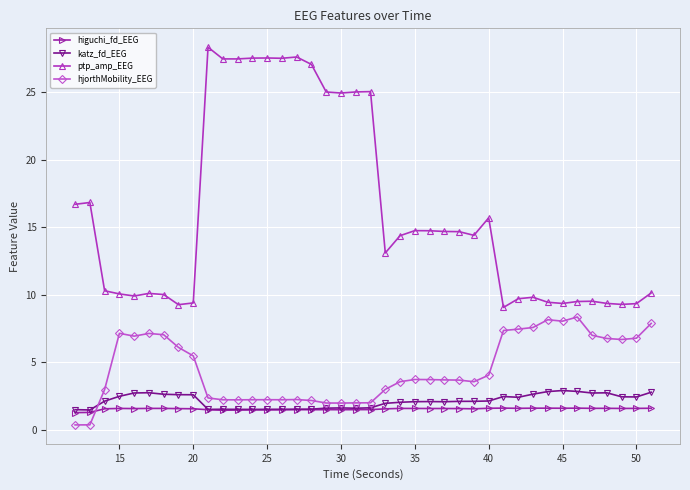

What is the average value of the higuchi_fd_EEG series?

1.5